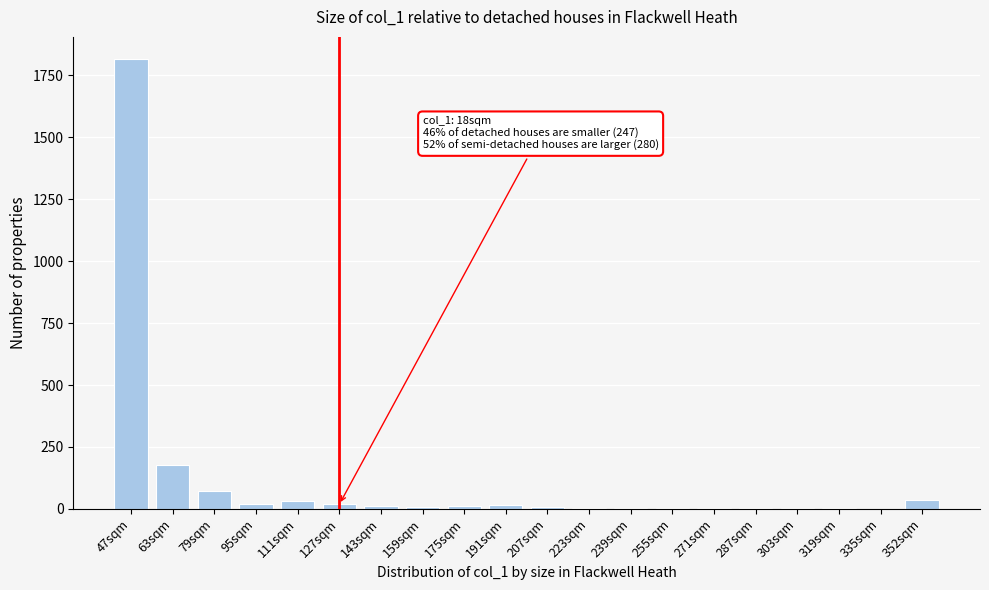

Where is the data nearest to the value 908?

63sqm